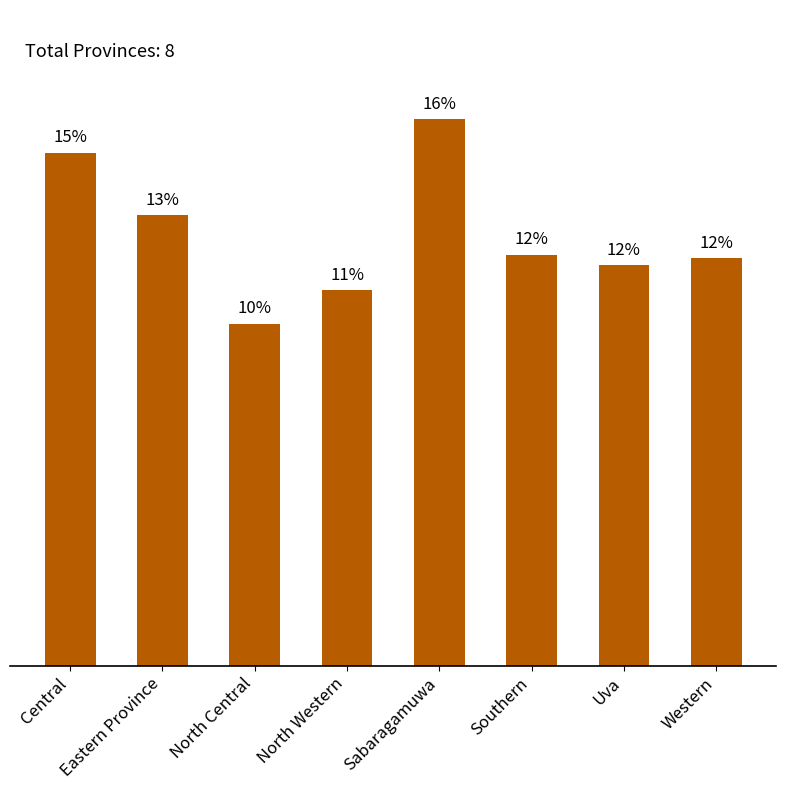

List the labels in order of value, smallest first.

North Central, North Western, Uva, Western, Southern, Eastern Province, Central, Sabaragamuwa